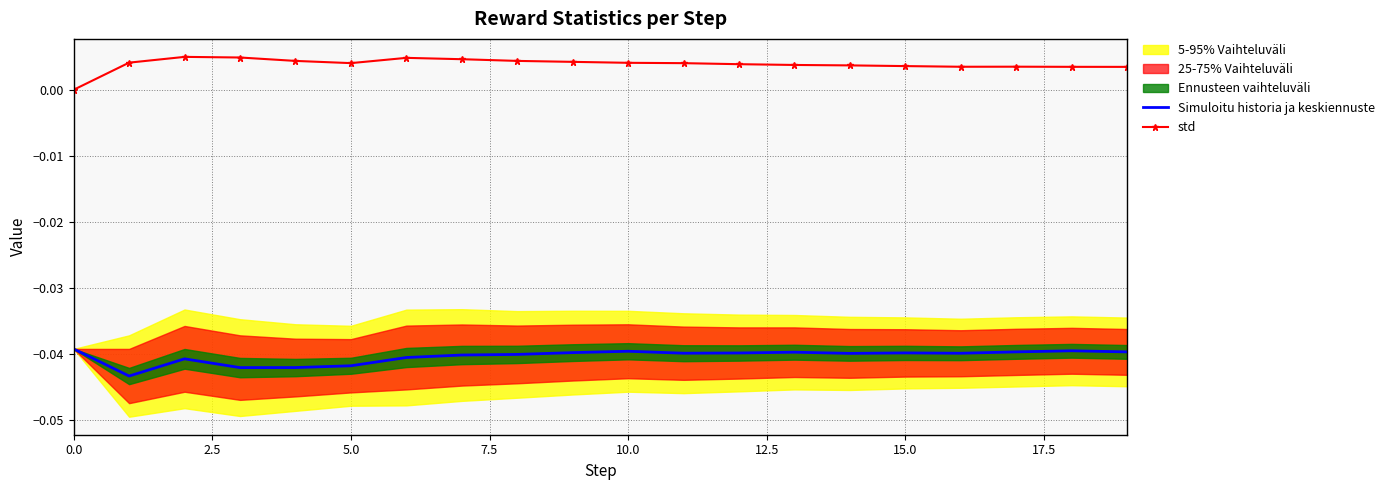

True or false: std and Simuloitu historia ja keskiennuste intersect in this chart.

False